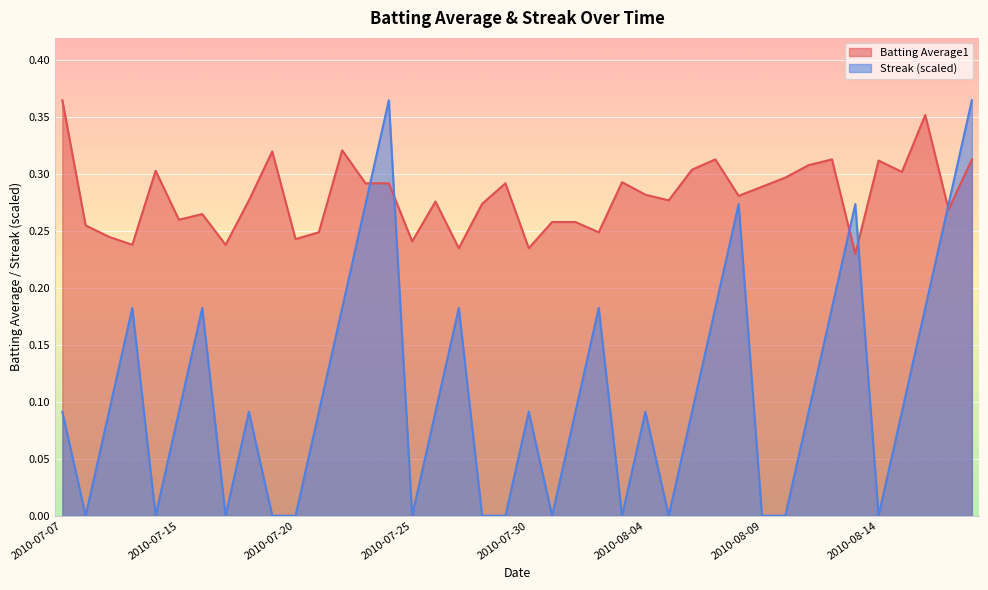

List the series in order of their overall mean, highest first.

Batting Average1, Streak (scaled)